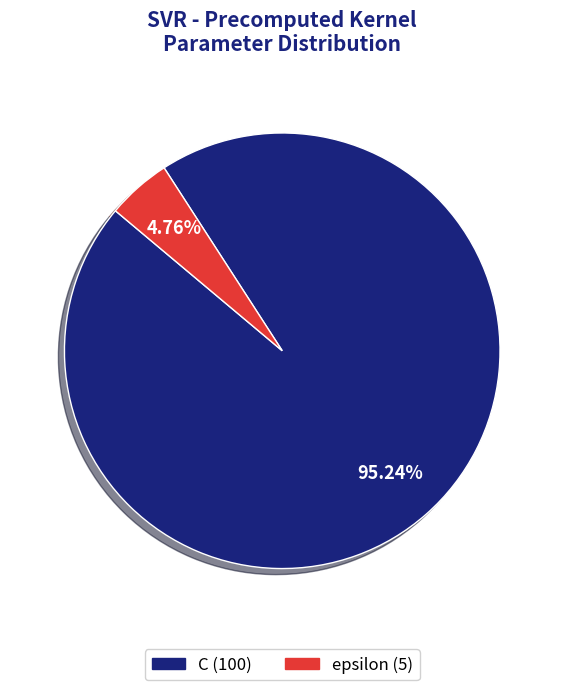

Is C the majority of the pie?

Yes